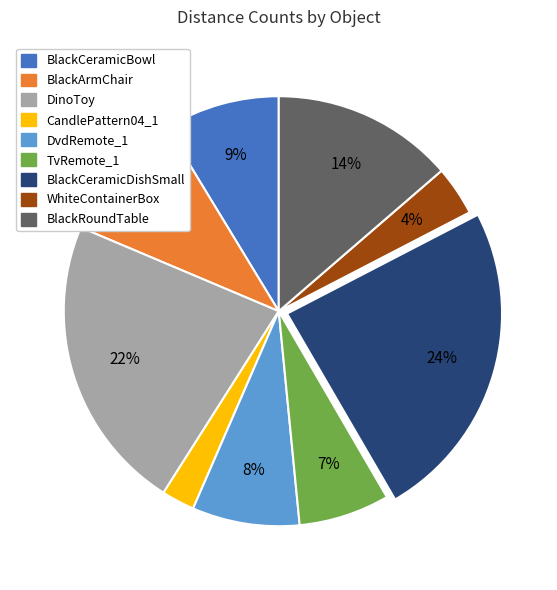

What percentage is the BlackCeramicDishSmall slice, to the nearest percent?

24%